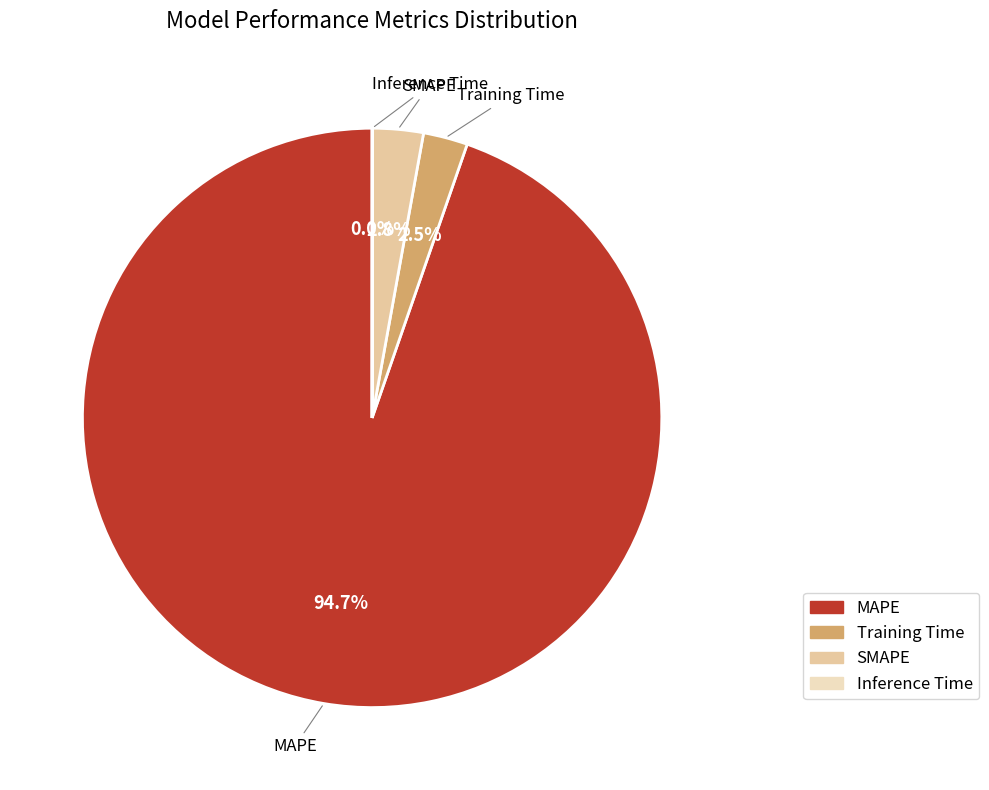

What is the ratio of the value at Training Time to the value at SMAPE?

0.9